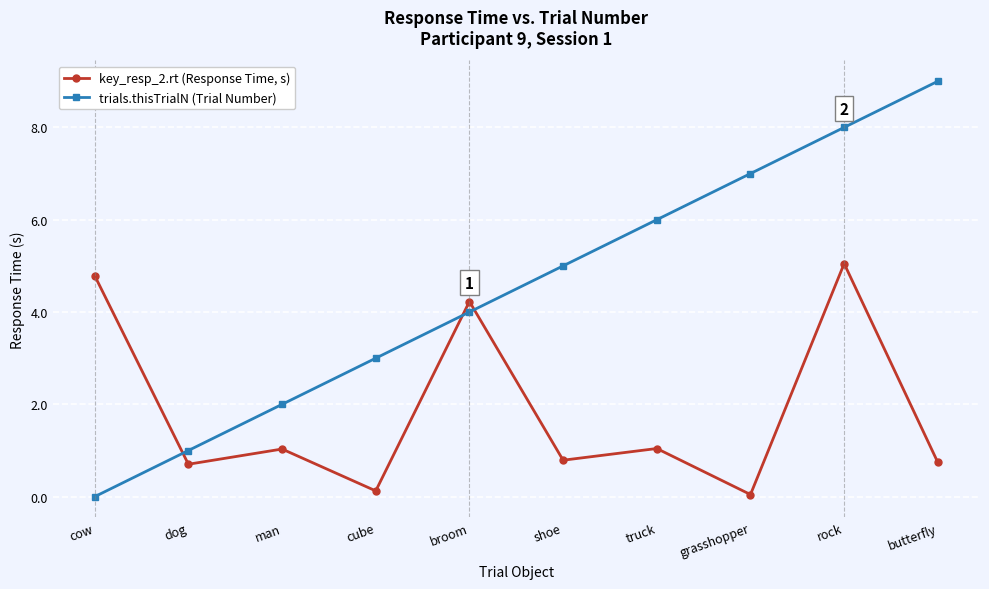

List the labels in order of trials.thisTrialN (Trial Number) value, largest first.

butterfly, rock, grasshopper, truck, shoe, broom, cube, man, dog, cow